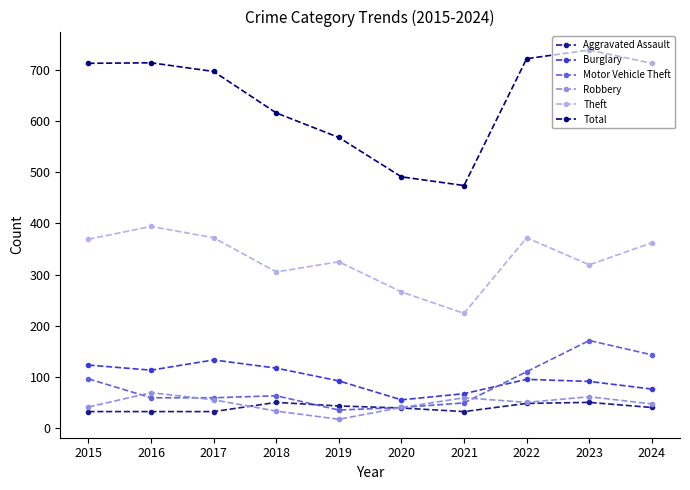

How many lines are shown in the chart?

6